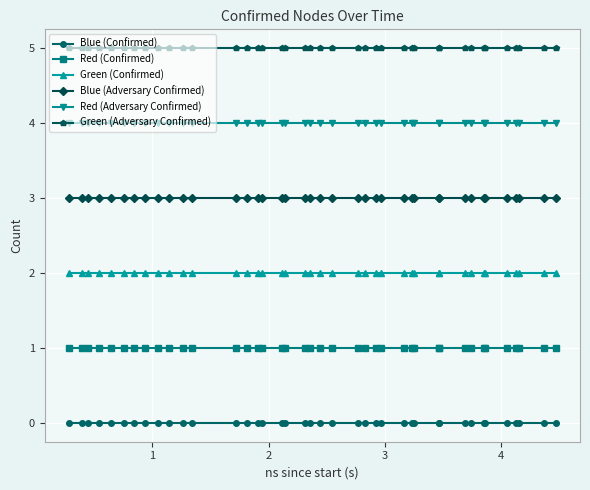

What are all the series names shown in the legend?

Blue (Confirmed), Red (Confirmed), Green (Confirmed), Blue (Adversary Confirmed), Red (Adversary Confirmed), Green (Adversary Confirmed)